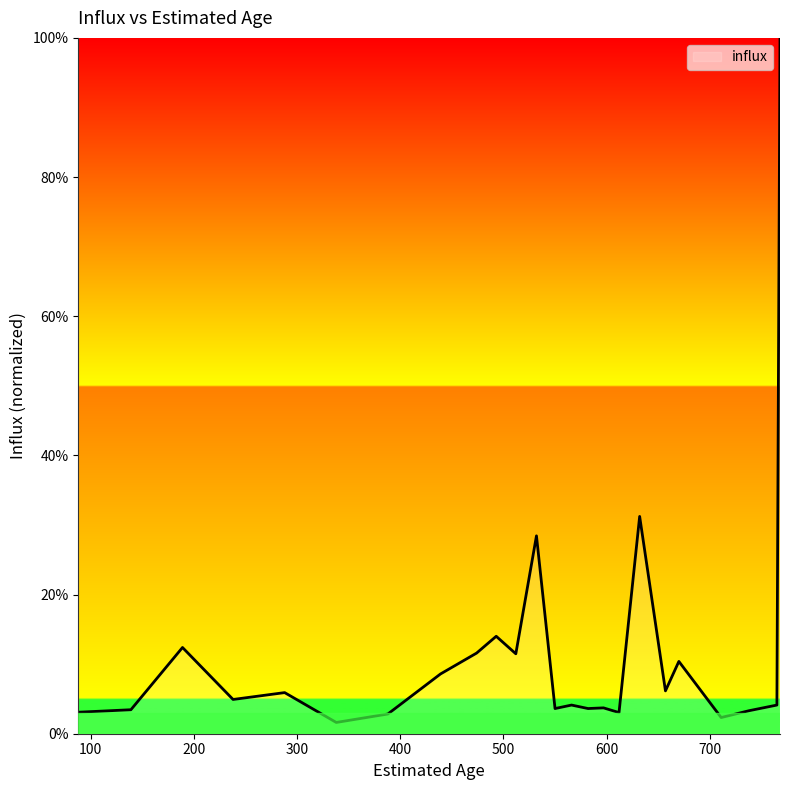

What is the difference between the maximum and minimum values?

98.4